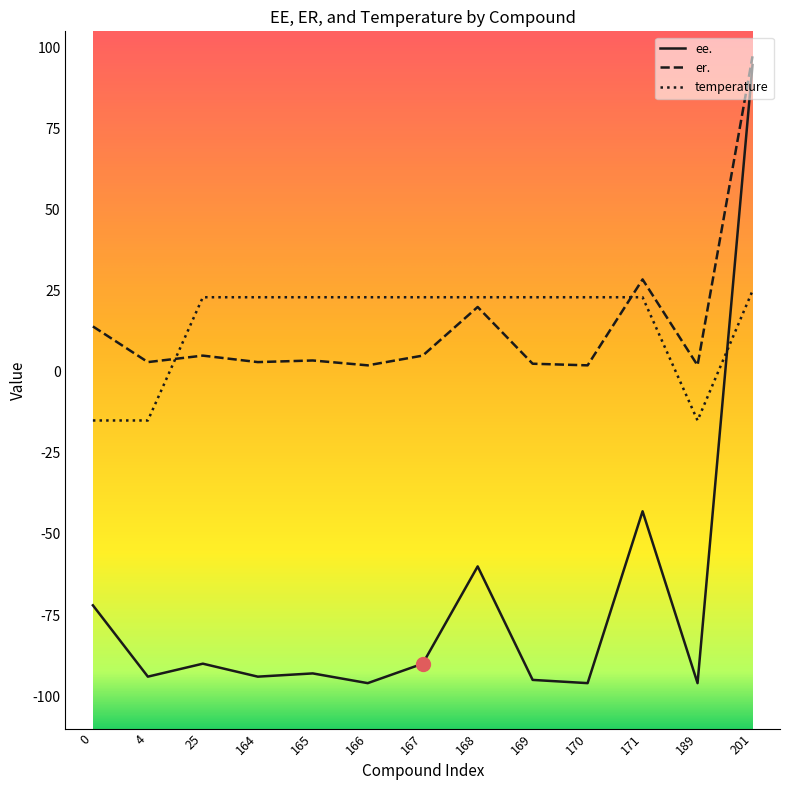

True or false: er. and ee. cross at least once.

False